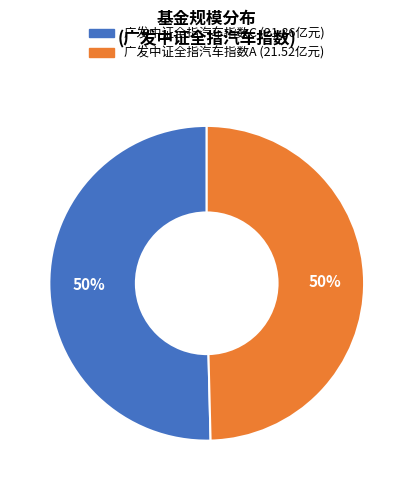

The 广发中证全指汽车指数C slice represents 50% of the pie. True or false?

True